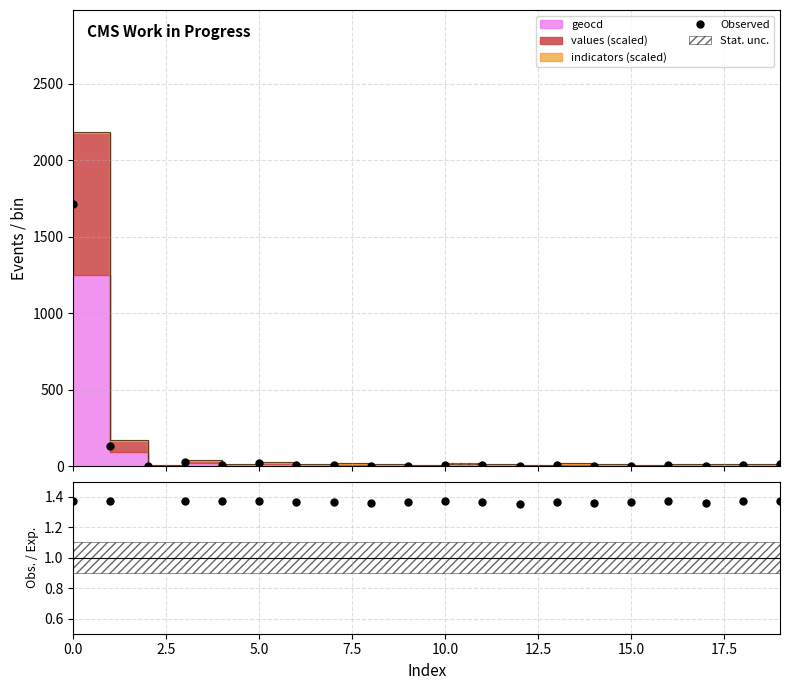

Which has a higher value, 9 or 13?

13